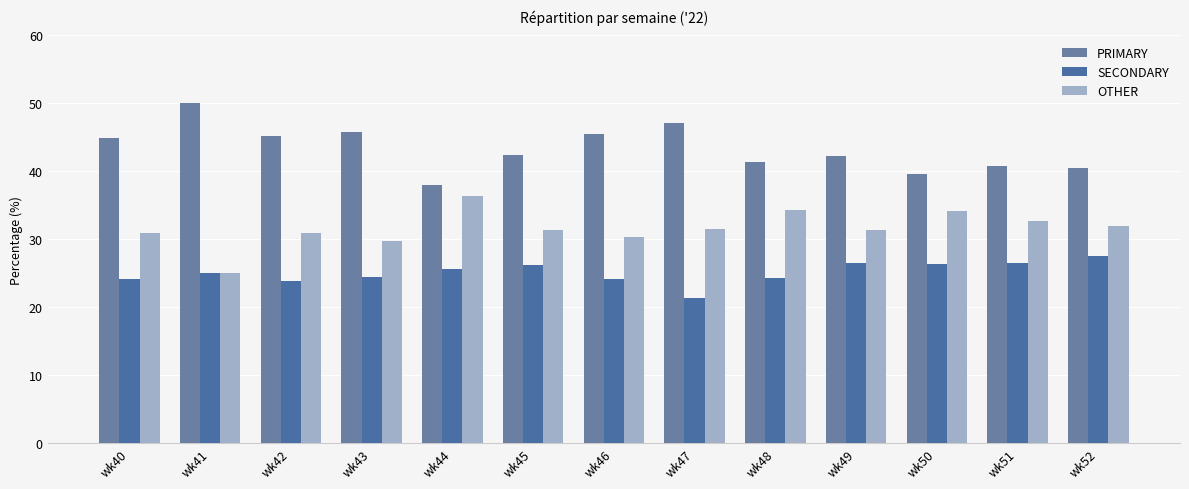

What are all the series names shown in the legend?

PRIMARY, SECONDARY, OTHER